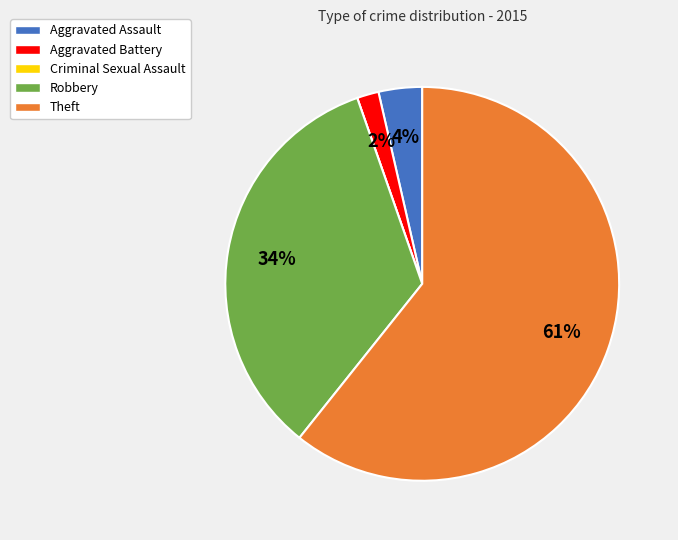

What is the ratio of the value at Aggravated Assault to the value at Robbery?

0.1